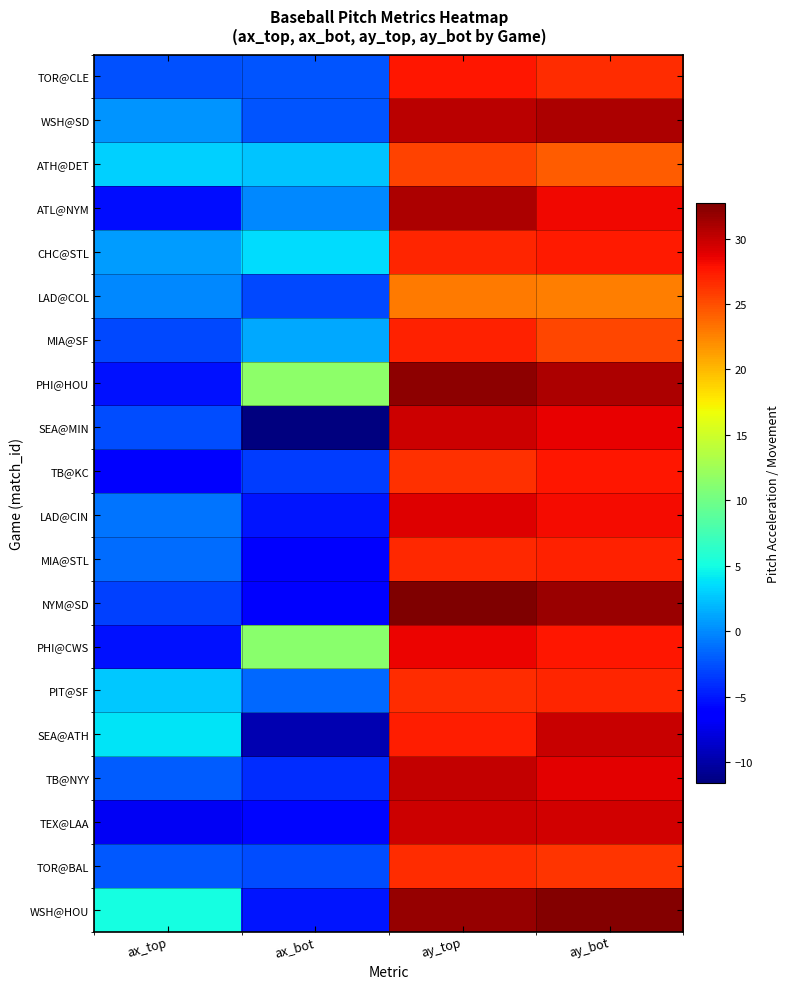

Reading right to left, extract all data points from this chart.

TOR@CLE: ay_bot=26.5	ay_top=27.6	ax_bot=-2.4	ax_top=-2.6
WSH@SD: ay_bot=30.9	ay_top=30.3	ax_bot=-2.3	ax_top=0.4
ATH@DET: ay_bot=24.3	ay_top=25.6	ax_bot=2.5	ax_top=3.0
ATL@NYM: ay_bot=28.4	ay_top=30.9	ax_bot=-0.1	ax_top=-5.5
CHC@STL: ay_bot=27.5	ay_top=27.0	ax_bot=3.5	ax_top=0.8
LAD@COL: ay_bot=22.8	ay_top=22.9	ax_bot=-2.9	ax_top=-0.2
MIA@SF: ay_bot=25.4	ay_top=27.1	ax_bot=1.3	ax_top=-2.8
PHI@HOU: ay_bot=30.9	ay_top=32.1	ax_bot=11.5	ax_top=-5.2
SEA@MIN: ay_bot=28.7	ay_top=29.7	ax_bot=-11.6	ax_top=-2.7
TB@KC: ay_bot=27.6	ay_top=26.4	ax_bot=-3.3	ax_top=-6.4
LAD@CIN: ay_bot=28.2	ay_top=28.9	ax_bot=-5.1	ax_top=-1.1
MIA@STL: ay_bot=27.2	ay_top=26.8	ax_bot=-6.3	ax_top=-1.3
NYM@SD: ay_bot=31.6	ay_top=32.7	ax_bot=-6.5	ax_top=-3.3
PHI@CWS: ay_bot=27.7	ay_top=28.5	ax_bot=11.3	ax_top=-5.3
PIT@SF: ay_bot=27.0	ay_top=26.6	ax_bot=-1.5	ax_top=2.7
SEA@ATH: ay_bot=29.9	ay_top=27.3	ax_bot=-9.6	ax_top=3.8
TB@NYY: ay_bot=28.8	ay_top=30.0	ax_bot=-4.2	ax_top=-2.0
TEX@LAA: ay_bot=29.5	ay_top=29.8	ax_bot=-5.8	ax_top=-7.1
TOR@BAL: ay_bot=26.3	ay_top=26.5	ax_bot=-2.7	ax_top=-2.2
WSH@HOU: ay_bot=32.5	ay_top=31.8	ax_bot=-5.1	ax_top=5.0